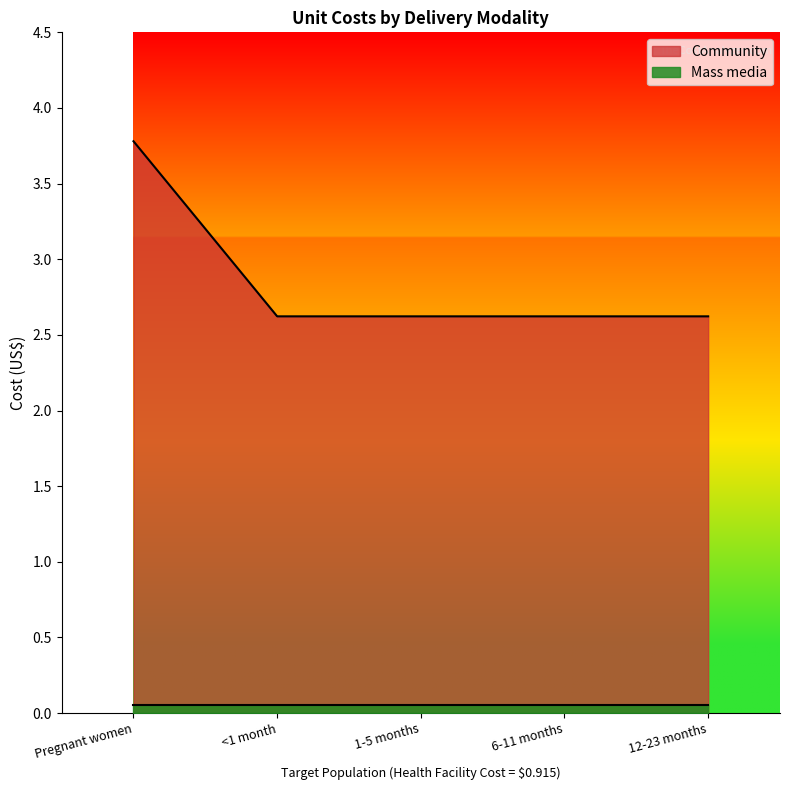

Is it true that the value at 6-11 months is 2.6?

True